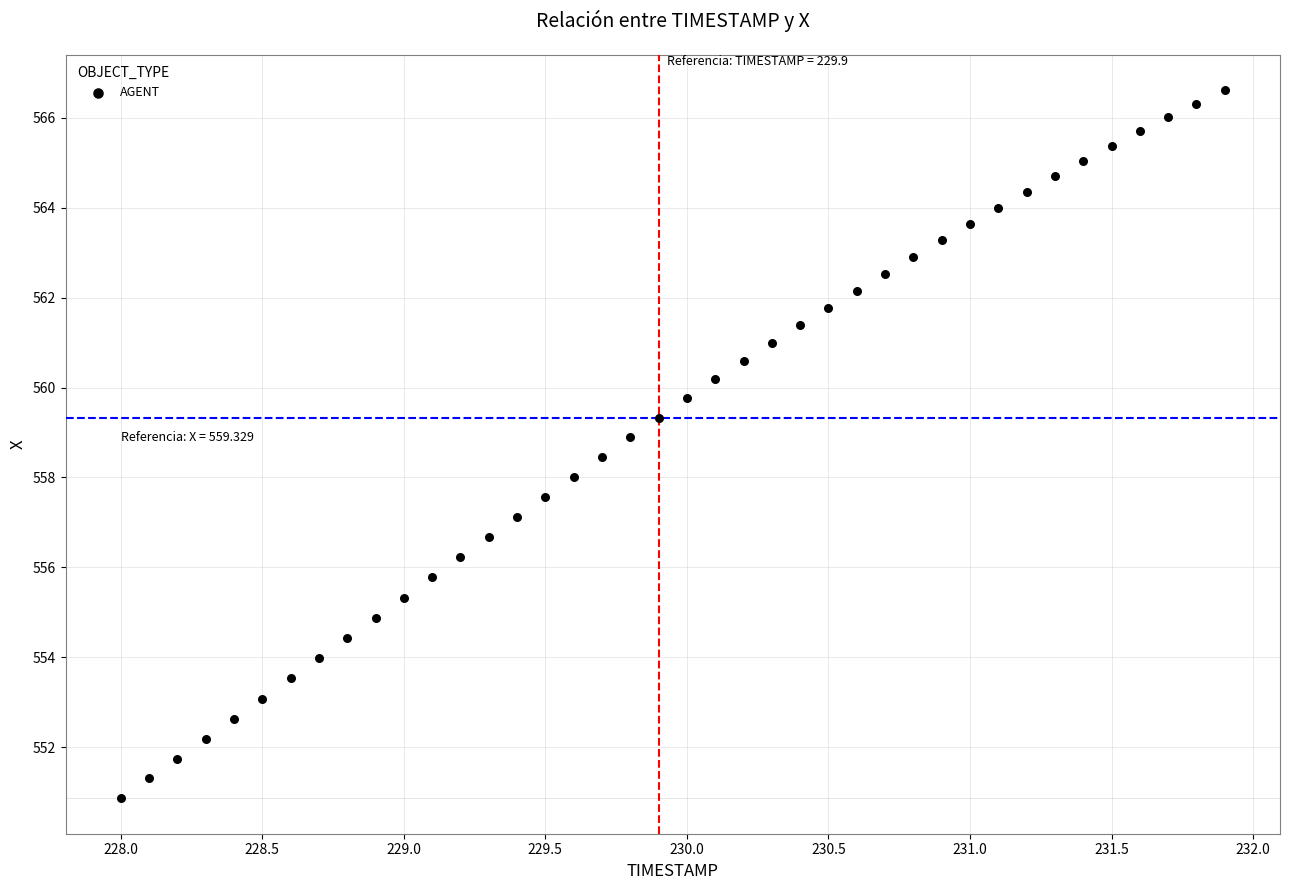

What is the range of X values (max minus min)?

3.9